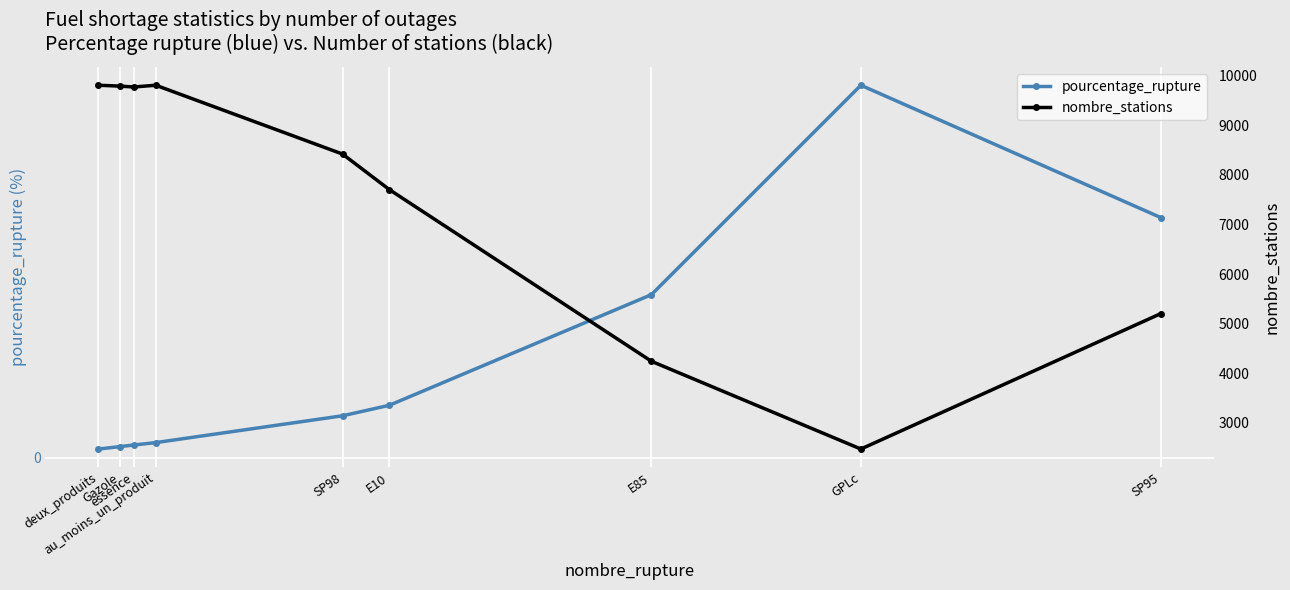

What is the label of the 5th point from the right?

SP98